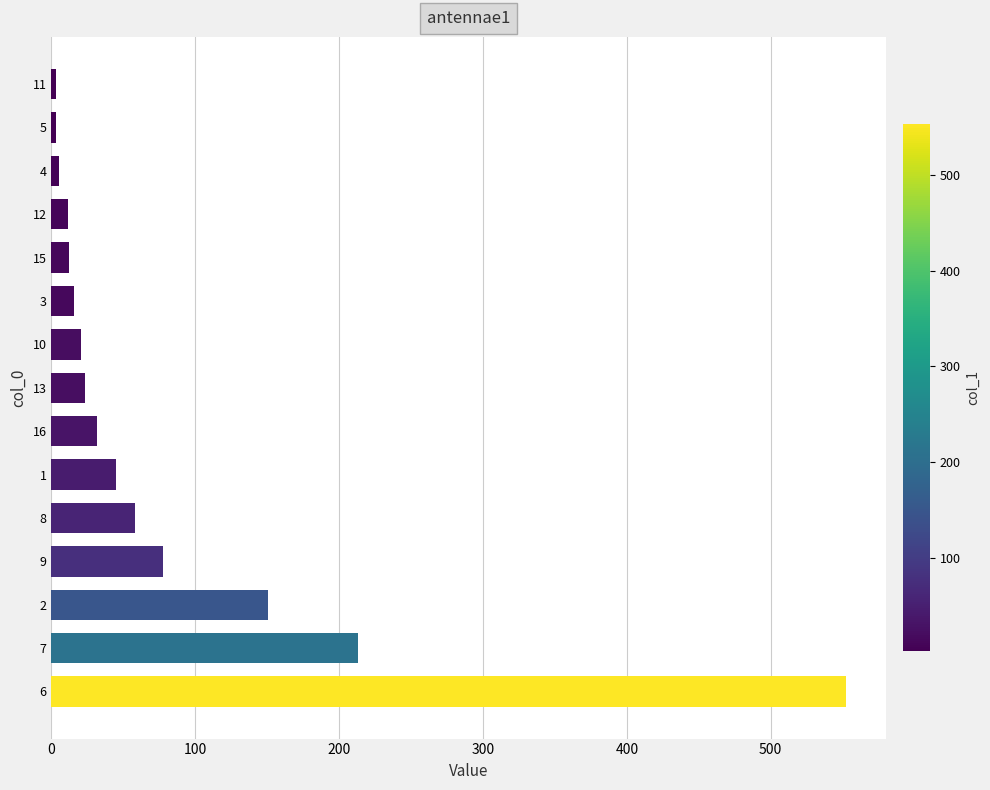

The value at 9 is 51.2. True or false?

False